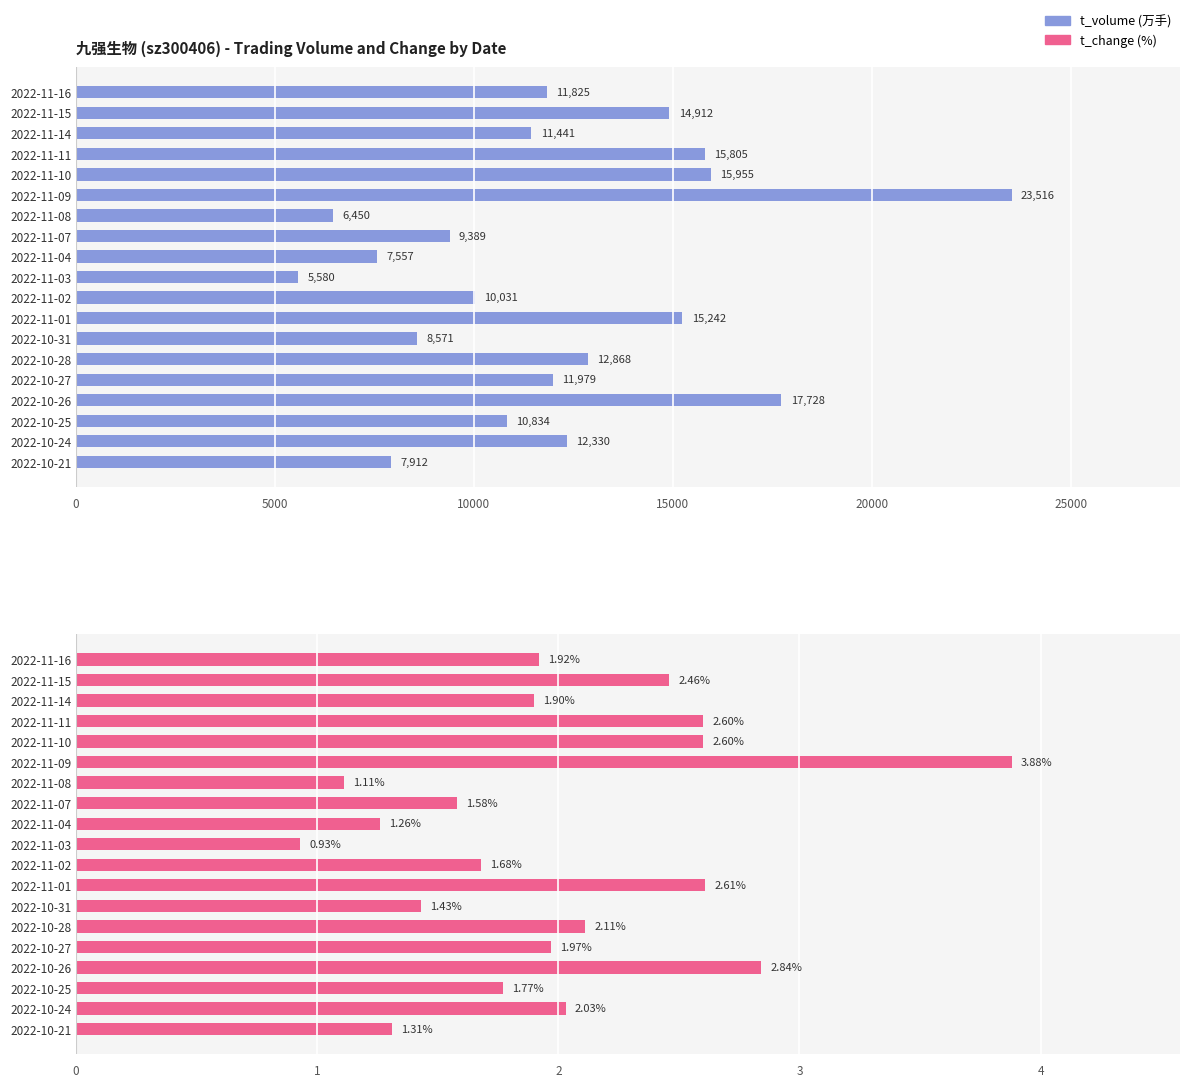

At 2022-10-24, list the series in order from smallest to largest.

t_change, t_volume